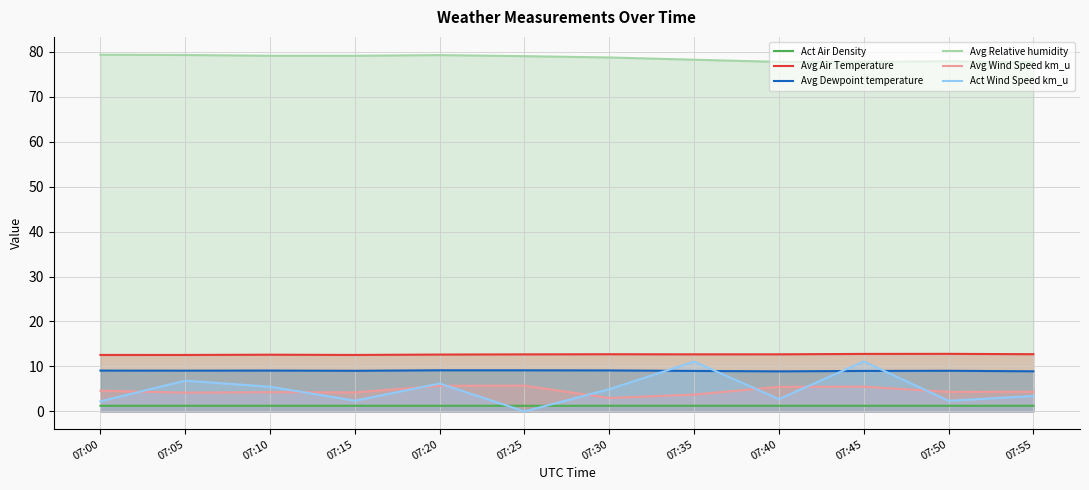

Where is the first local maximum for Act Air Density?

07:05